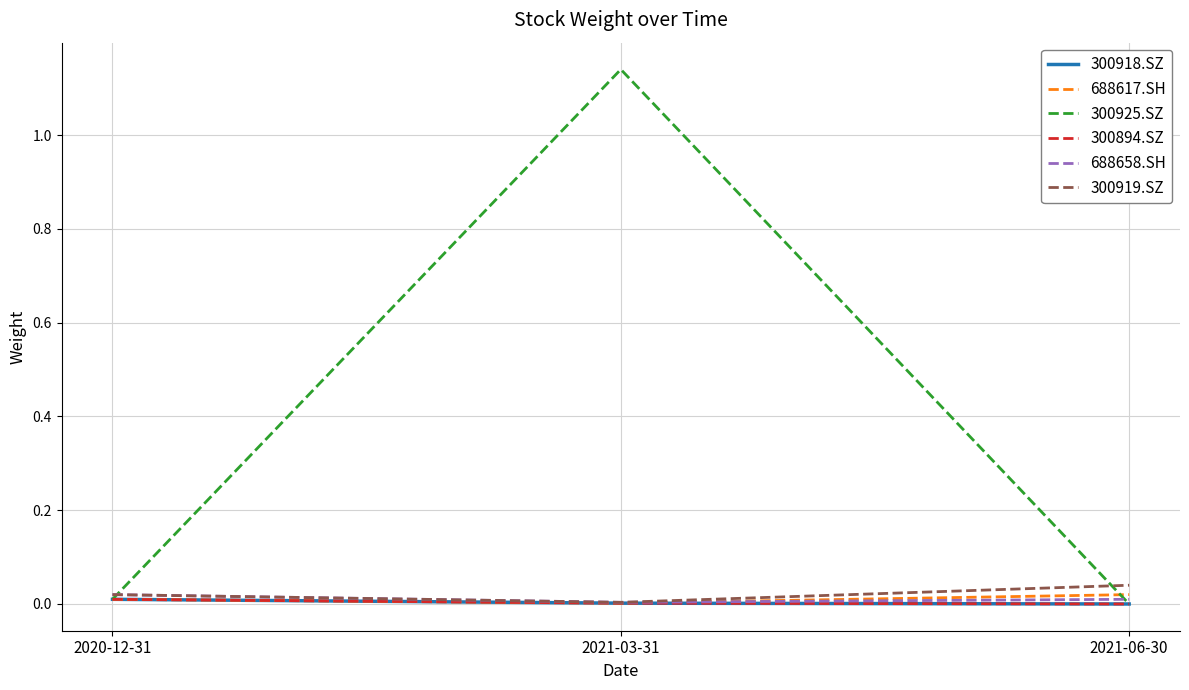

What is the label of the 3rd point from the left?

2021-06-30